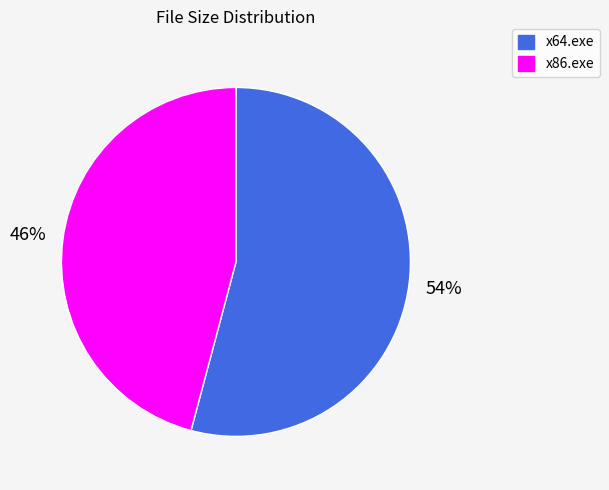

Which slice is the largest?

x64.exe